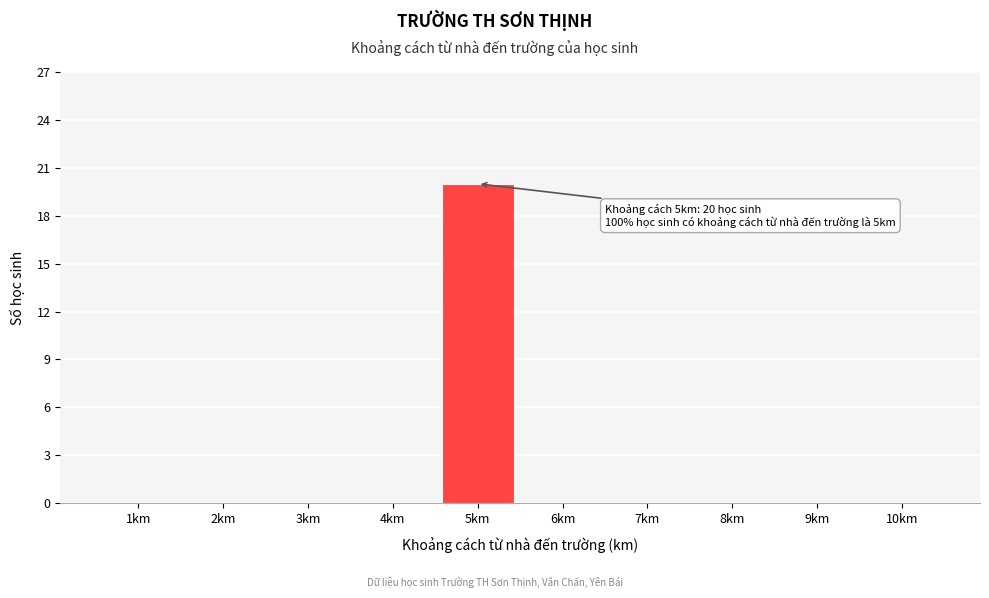

Reading left to right, transcribe all the data shown in this chart.

1km=0	2km=0	3km=0	4km=0	5km=20	6km=0	7km=0	8km=0	9km=0	10km=0